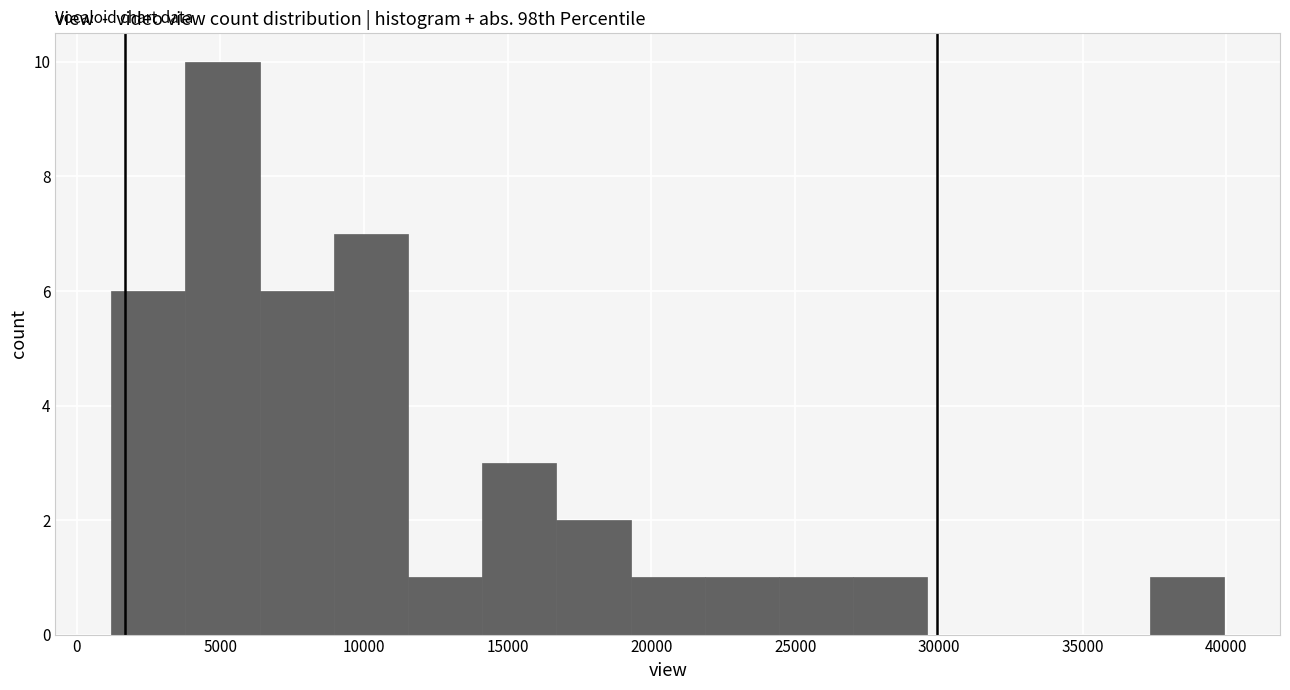

Which range on the x-axis has the tallest bar?

4000 to 6500